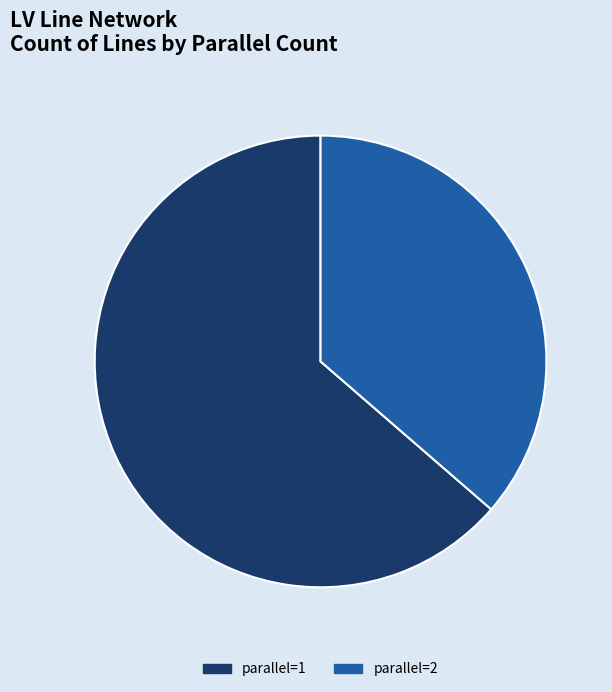

Which category has the biggest portion of the pie?

parallel=1